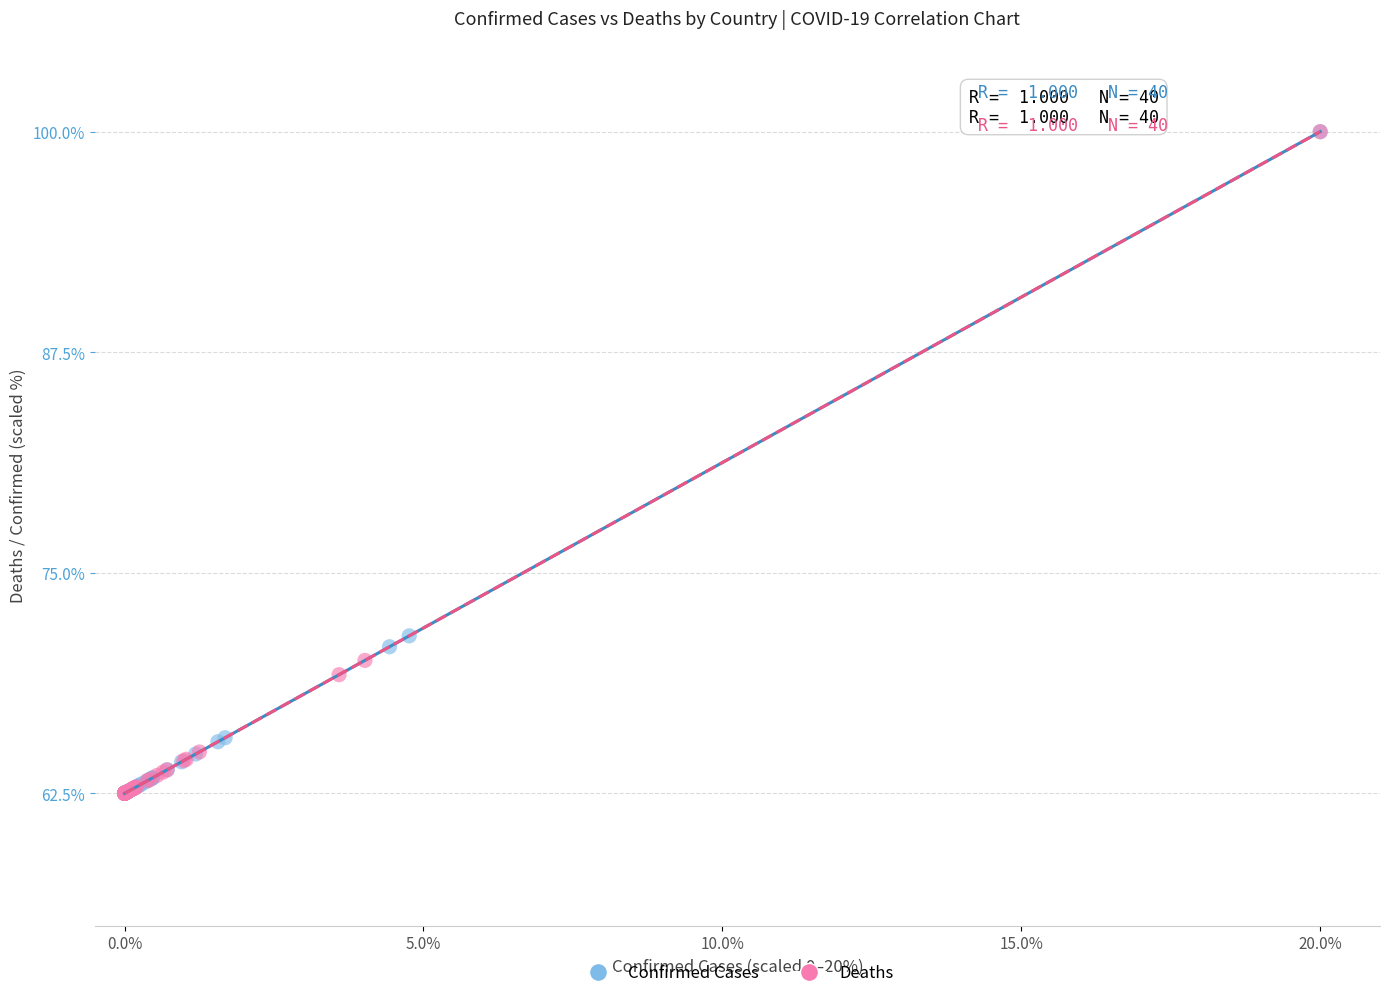

What are all the series names shown in the legend?

Confirmed Cases, Deaths